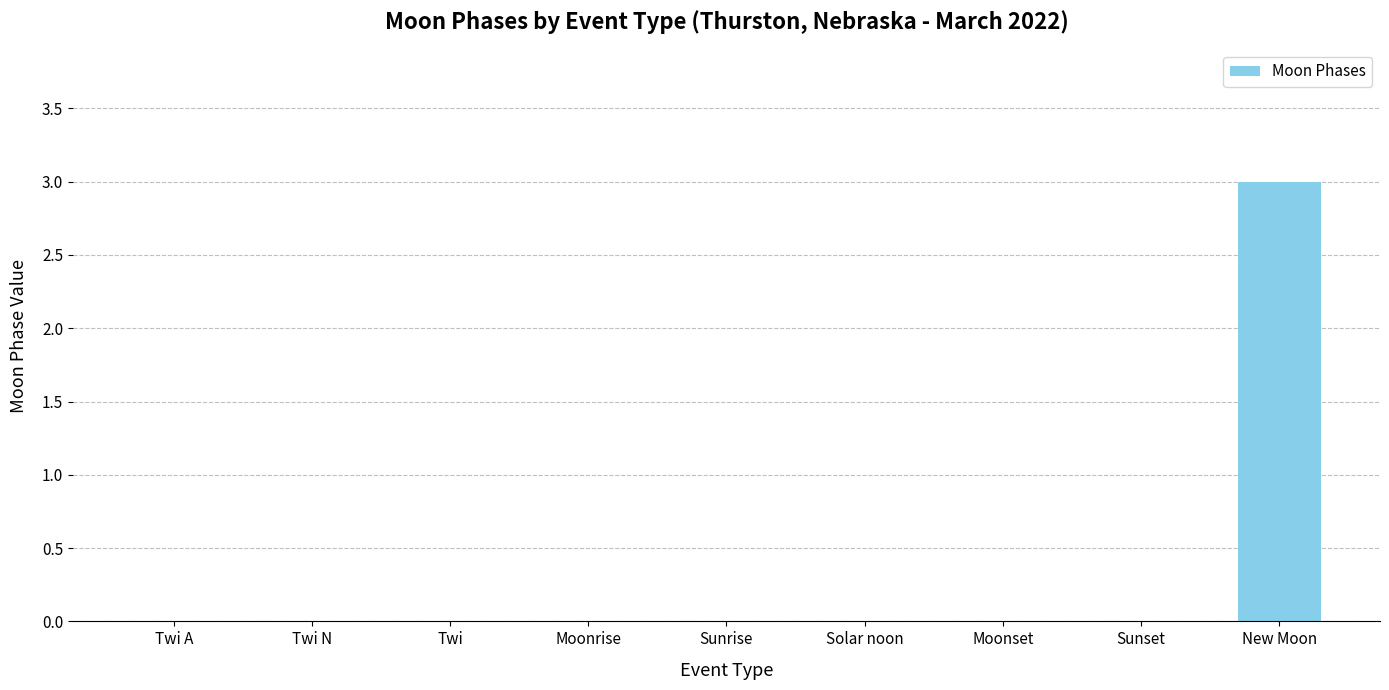

Reading left to right, transcribe all the data shown in this chart.

Twi A=0	Twi N=0	Twi=0	Moonrise=0	Sunrise=0	Solar noon=0	Moonset=0	Sunset=0	New Moon=3